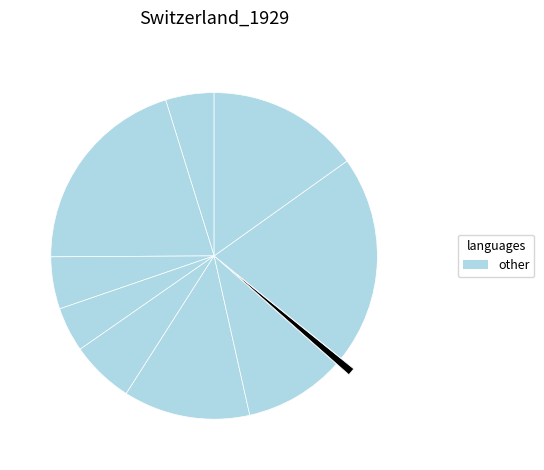

How many segments does this pie chart have?

10